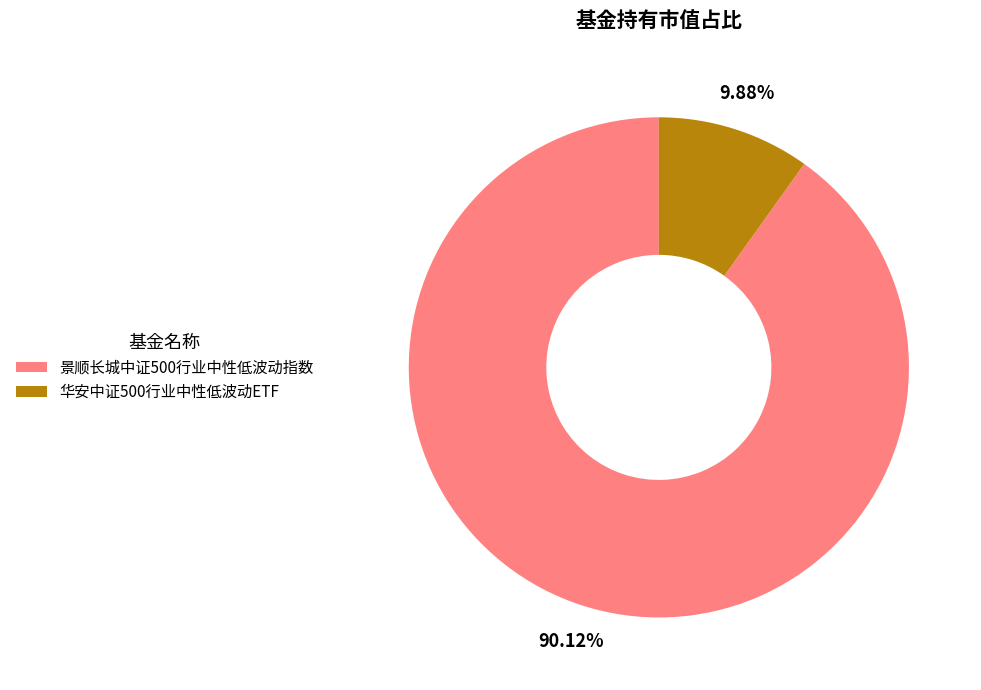

Is there any slice that represents more than half of the pie?

Yes